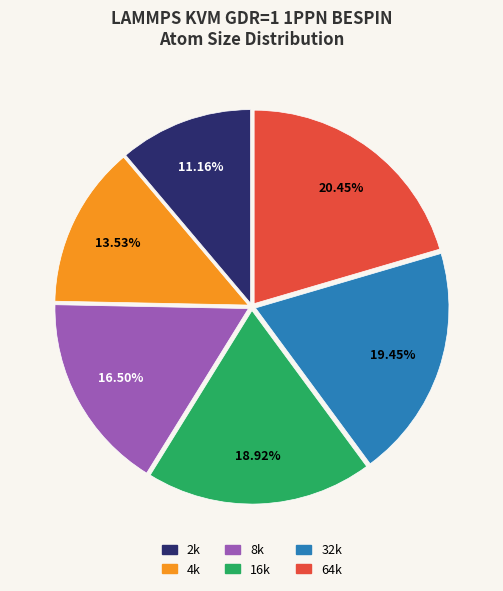

Does 8k represent more than half of the total?

No